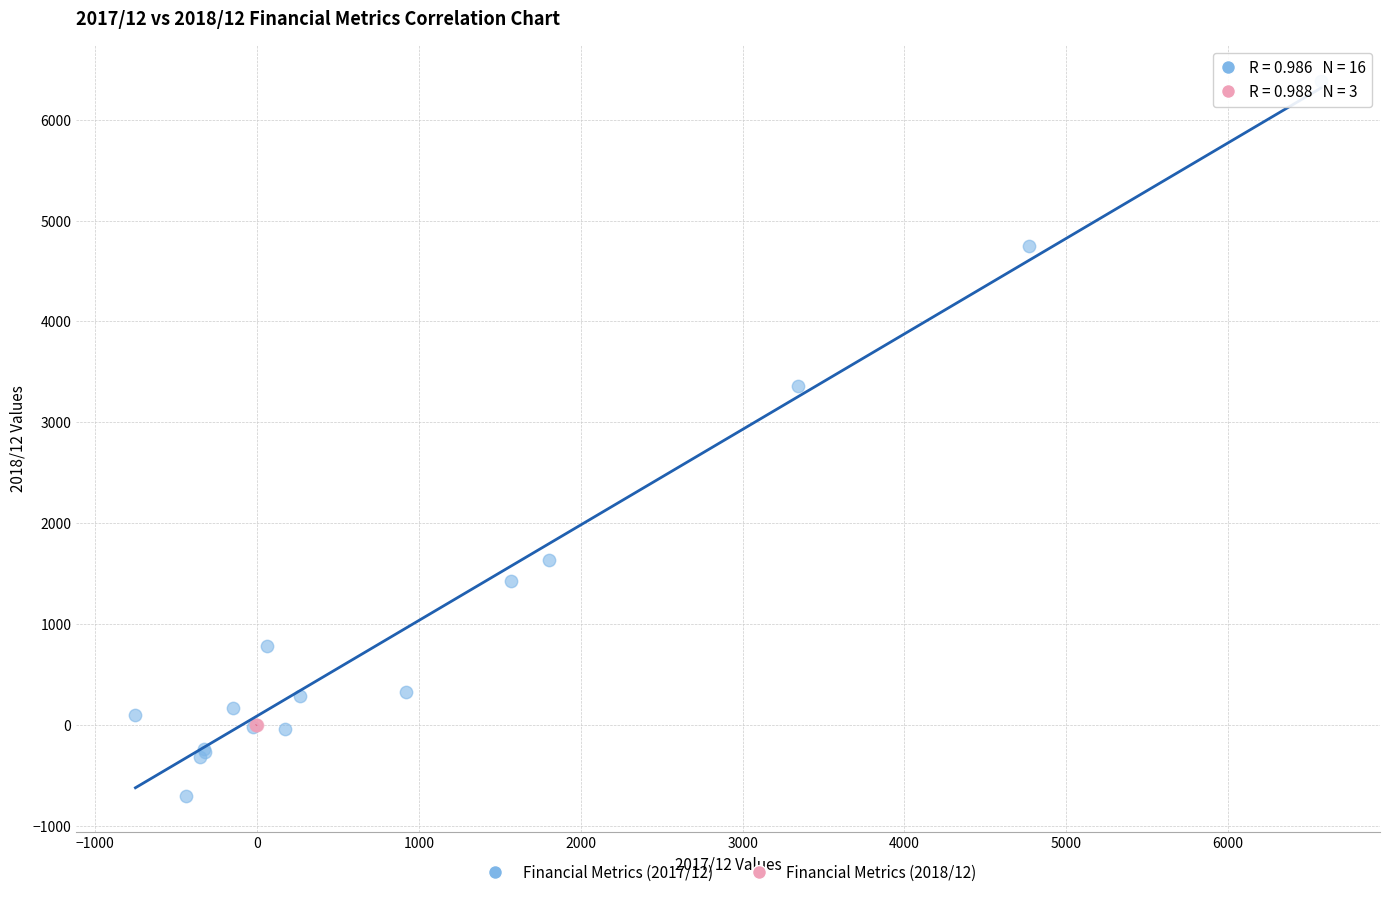

Which series contains the lowest Y value?

Financial Metrics (2017/12)